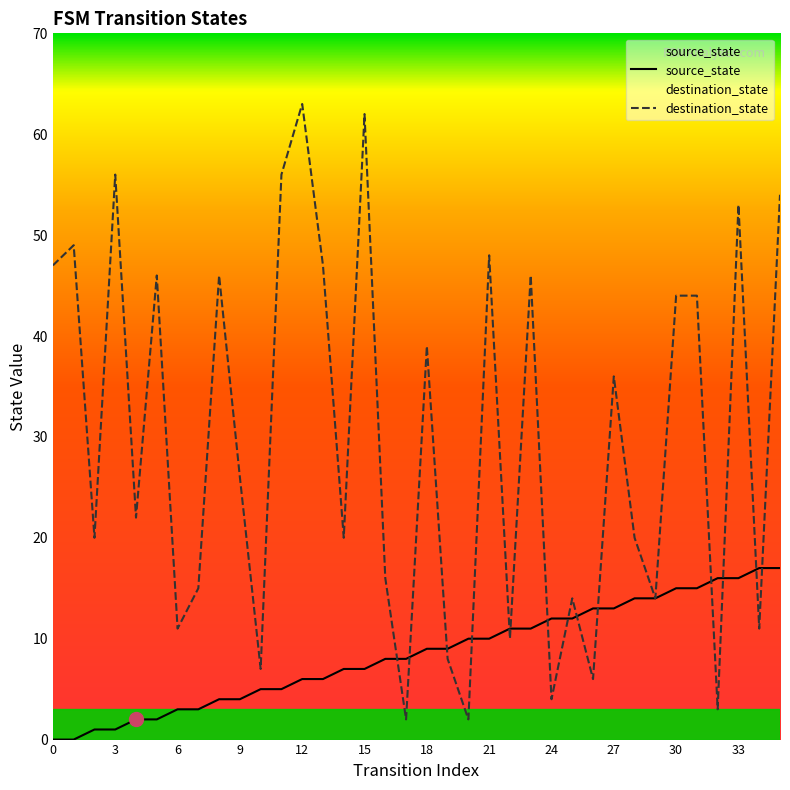

How many values in the destination_state series exceed 26?

17